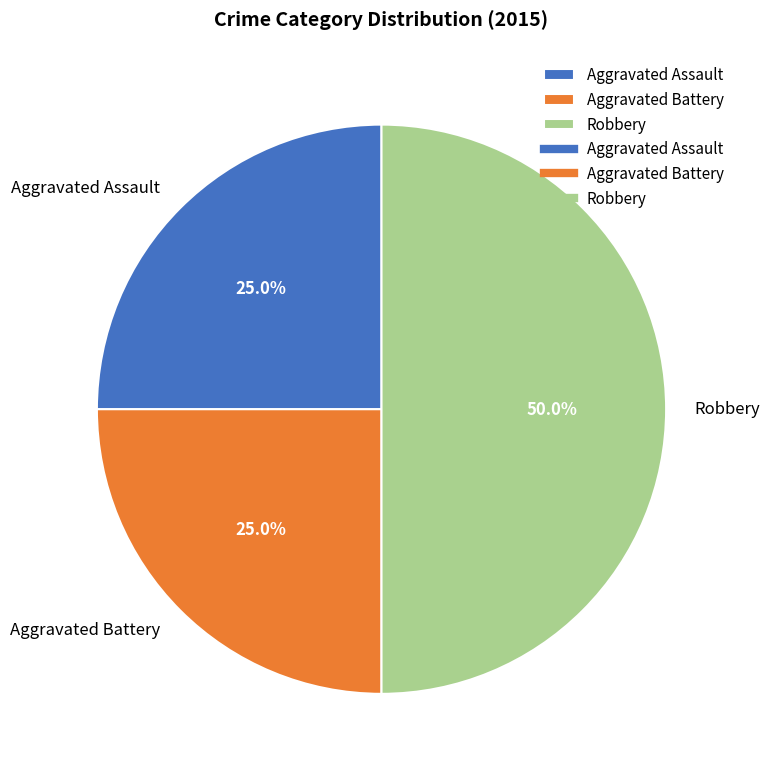

Combined, what portion of the pie is Robbery and Aggravated Assault?

75.0%